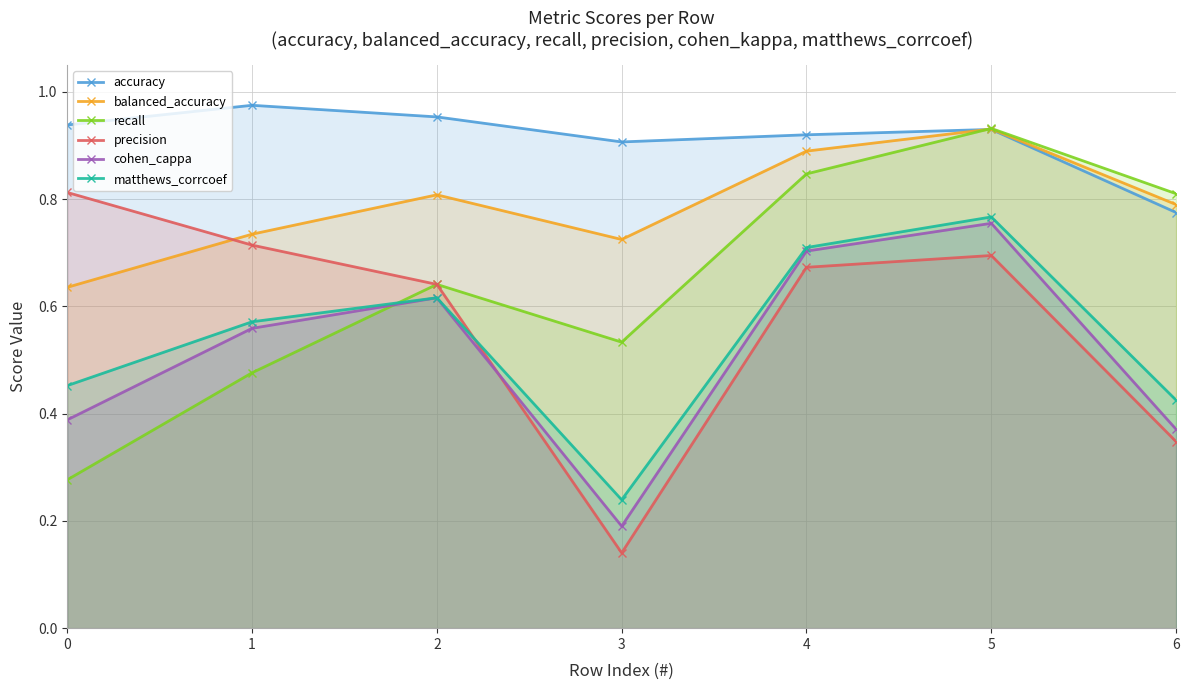

Is the value of balanced_accuracy at 5 greater than the value of cohen_cappa at 1?

Yes